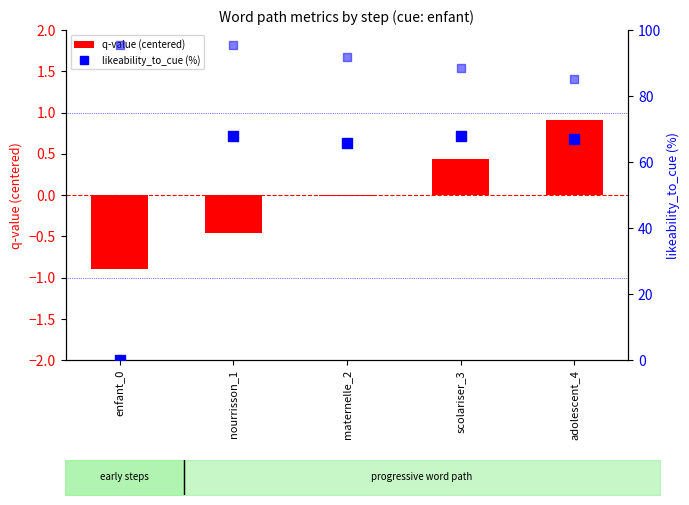

Which series has the largest Y range (max minus min)?

likeability_to_cue (%)